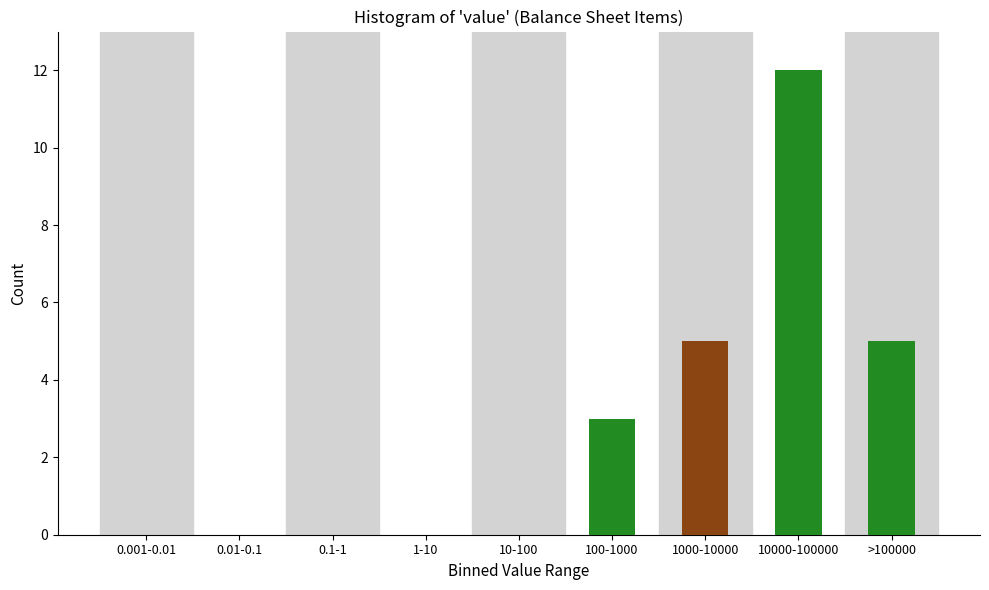

Reading left to right, what are all the values shown in this chart?

0.001-0.01=0	0.01-0.1=0	0.1-1=0	1-10=0	10-100=0	100-1000=3	1000-10000=5	10000-100000=12	>100000=5